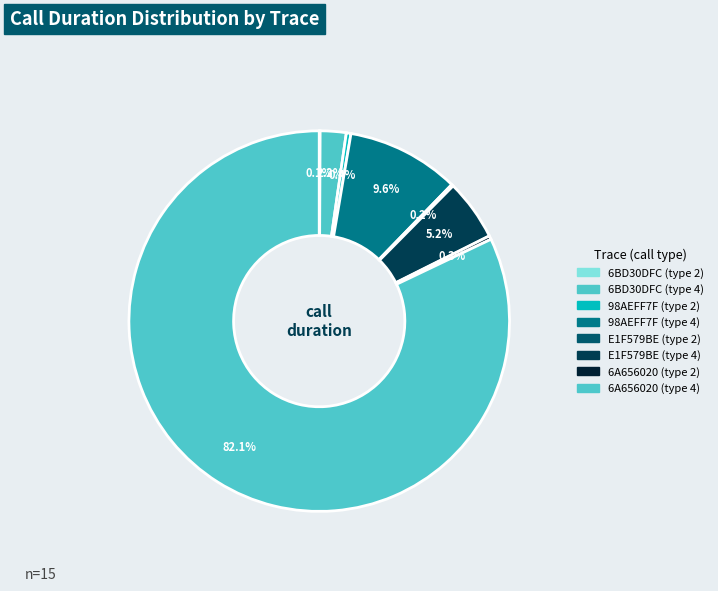

How many segments does this pie chart have?

8